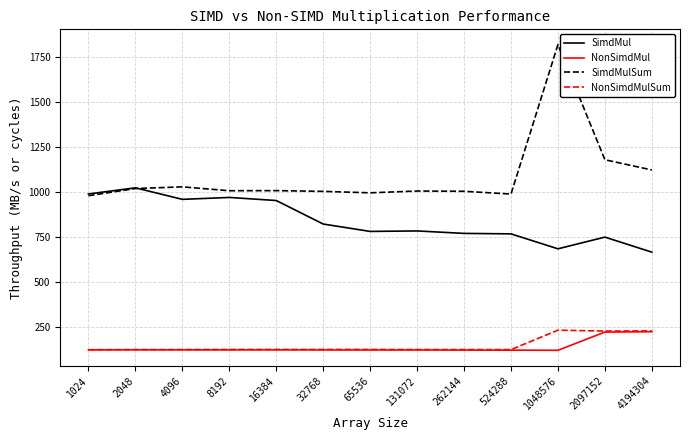

How many lines are shown in the chart?

4